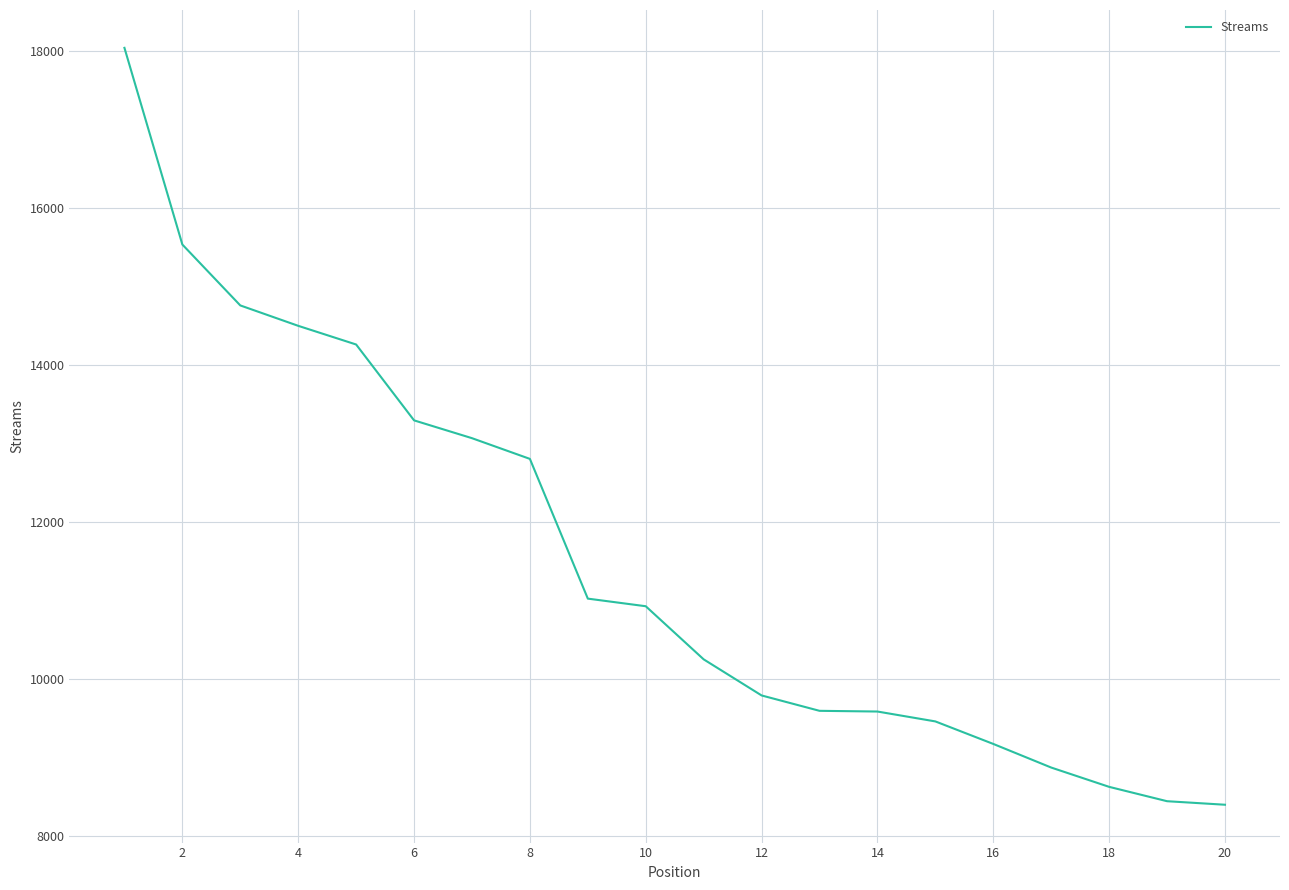

What is the minimum value shown in the chart?

8399